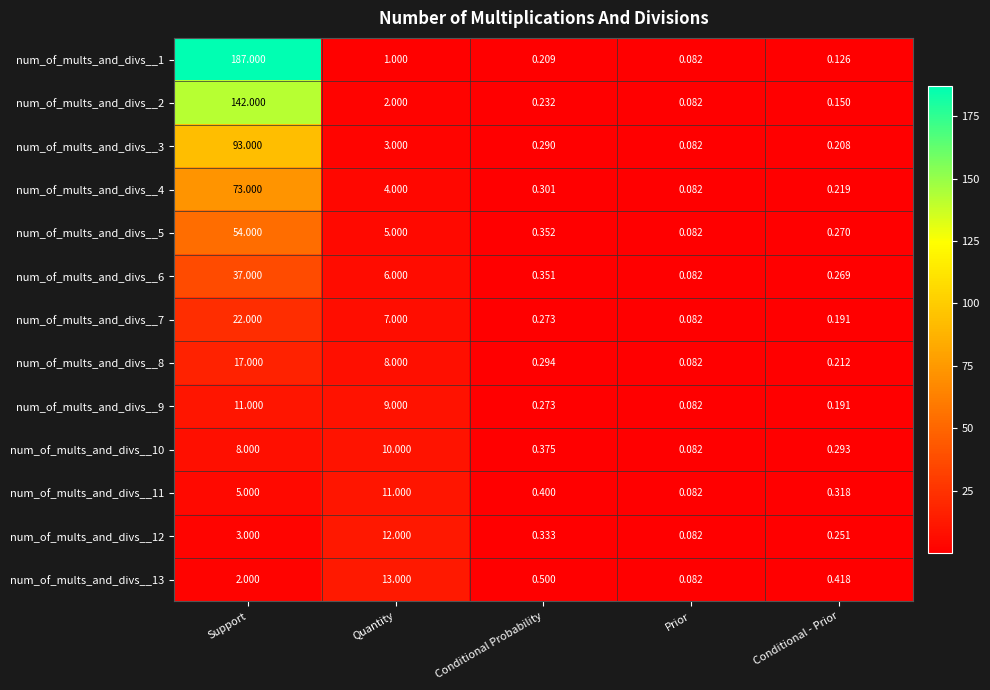

What is the greatest value displayed?

187.0